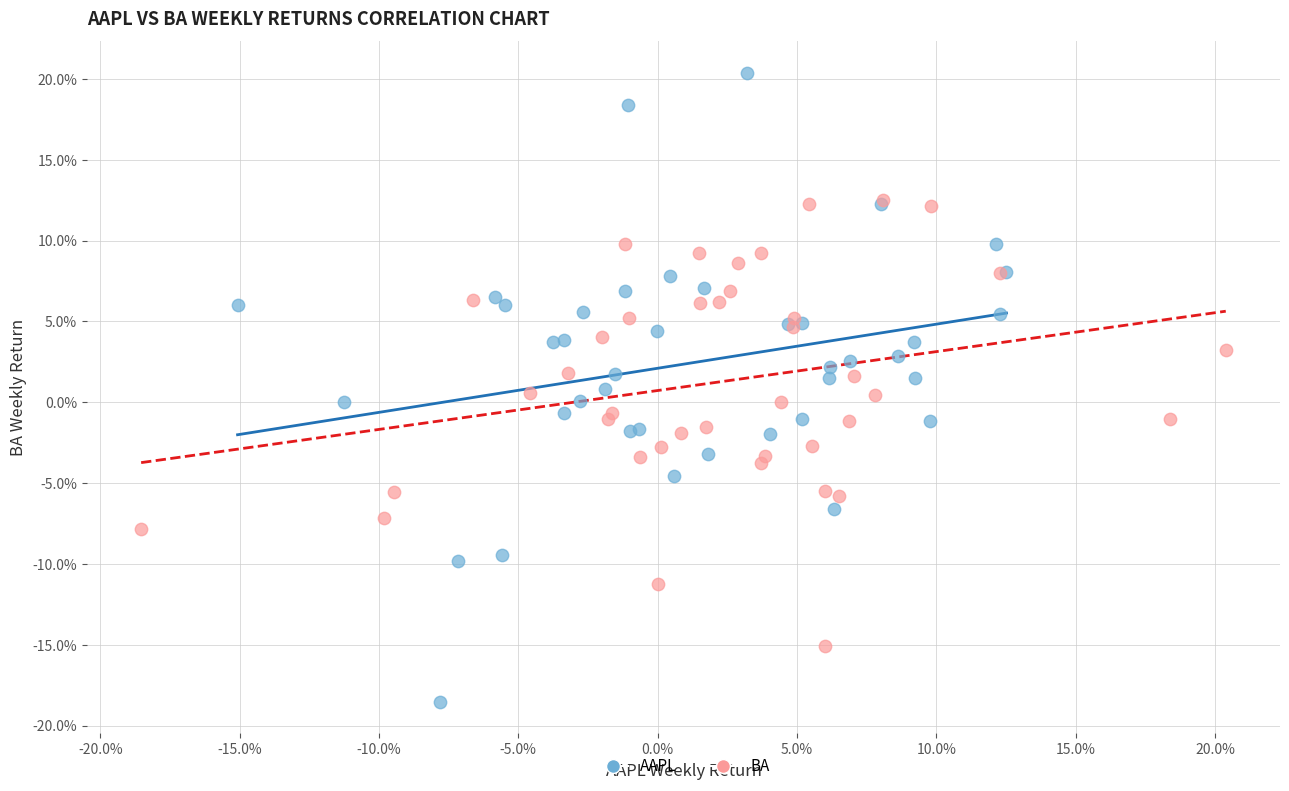

What are all the series names shown in the legend?

AAPL, BA